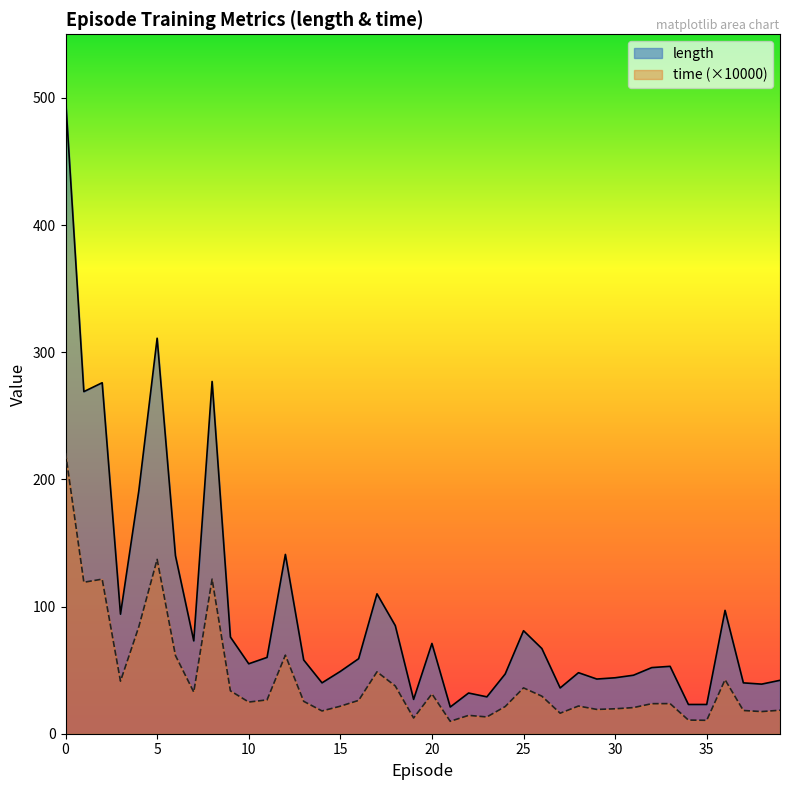

What is the average value of the length series?

95.6